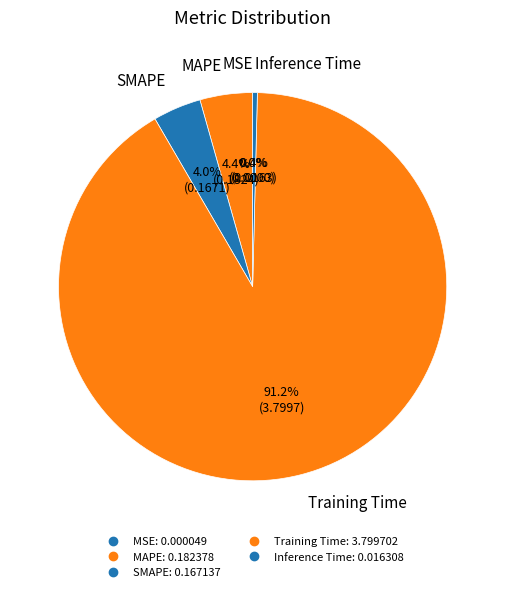

Does any single category account for the majority?

Yes